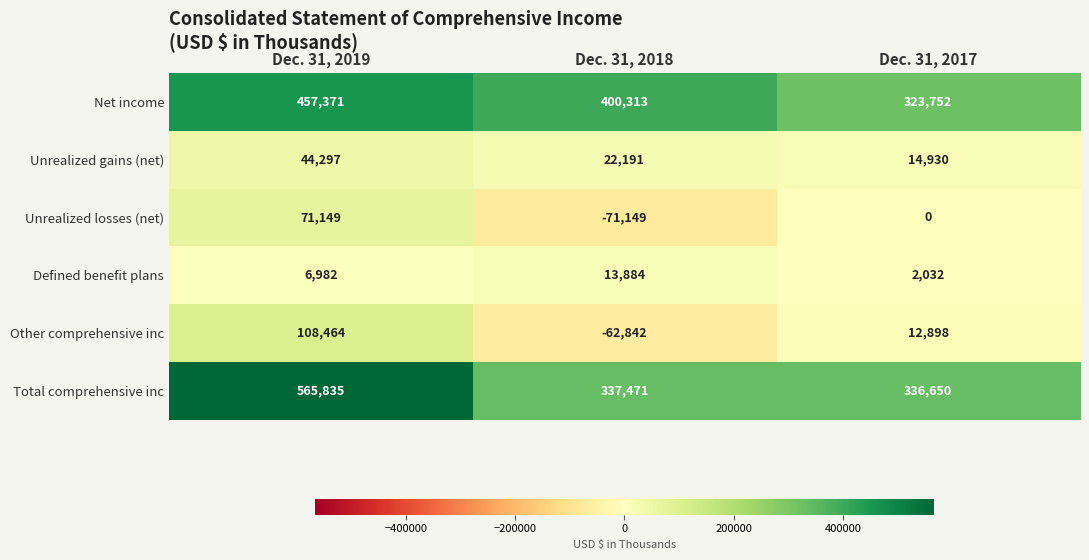

Reading right to left, transcribe all the data shown in this chart.

Net income: Dec. 31, 2017=323752	Dec. 31, 2018=400313	Dec. 31, 2019=457371
Unrealized gains (net): Dec. 31, 2017=14930	Dec. 31, 2018=22191	Dec. 31, 2019=44297
Unrealized losses (net): Dec. 31, 2017=0	Dec. 31, 2018=-71149	Dec. 31, 2019=71149
Defined benefit plans: Dec. 31, 2017=2032	Dec. 31, 2018=13884	Dec. 31, 2019=6982
Other comprehensive inc: Dec. 31, 2017=12898	Dec. 31, 2018=-62842	Dec. 31, 2019=108464
Total comprehensive inc: Dec. 31, 2017=336650	Dec. 31, 2018=337471	Dec. 31, 2019=565835